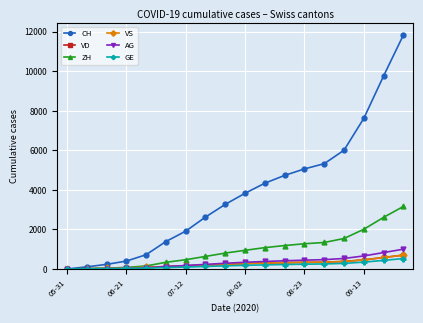

Which series has the largest total across all categories?

CH